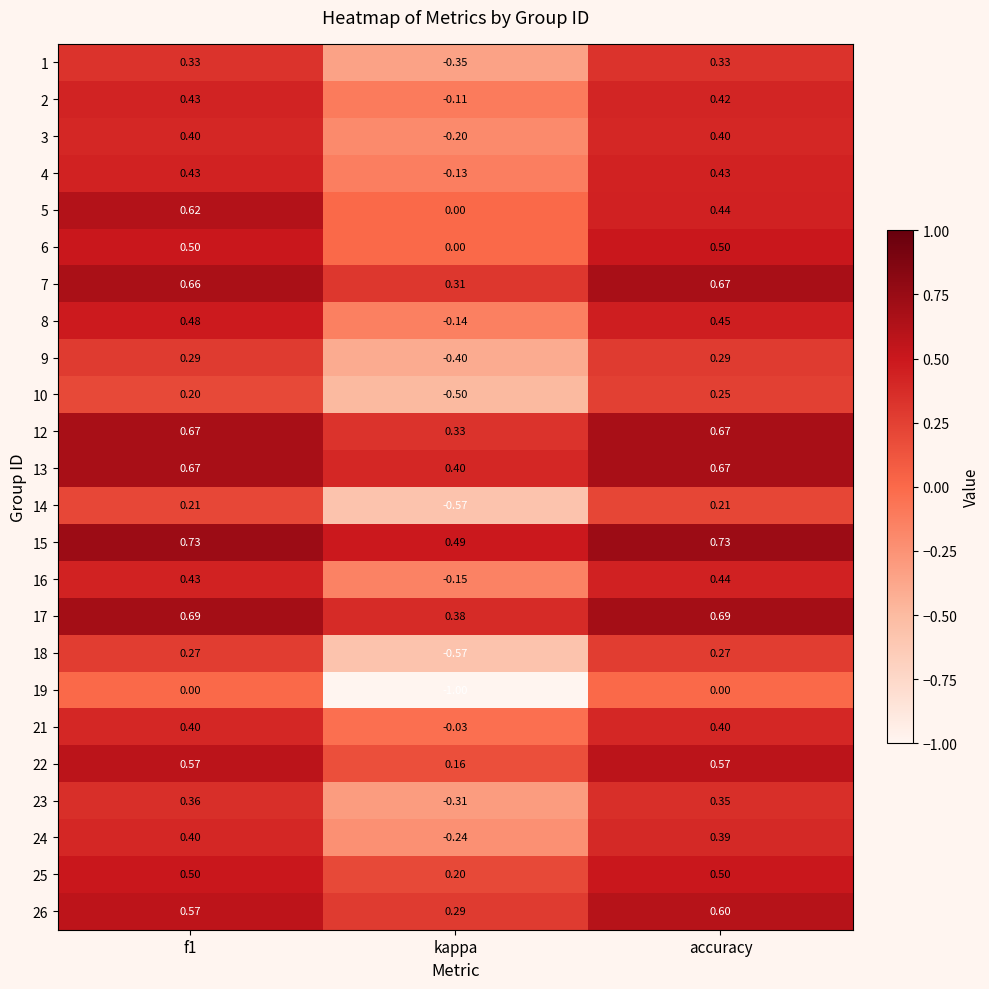

Which category has the highest value in the 7 series?

accuracy